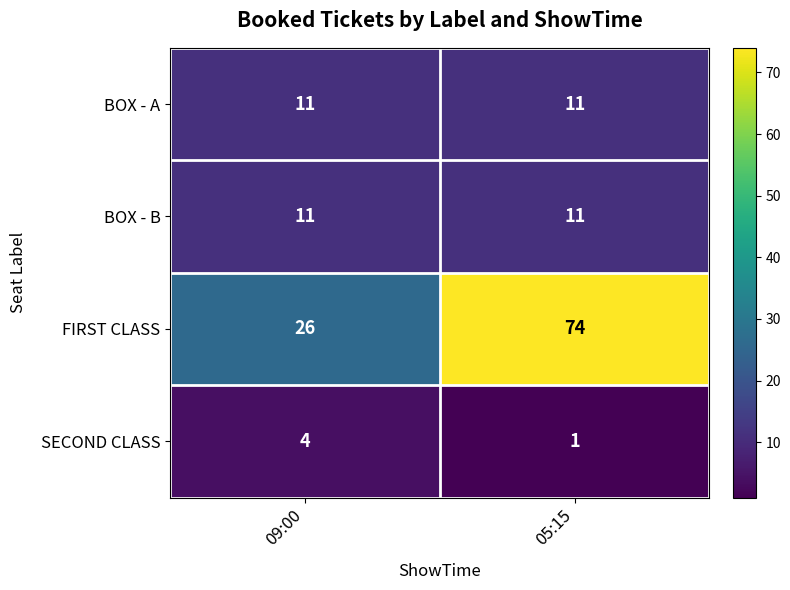

Which category has the lowest value across all series?

05:15